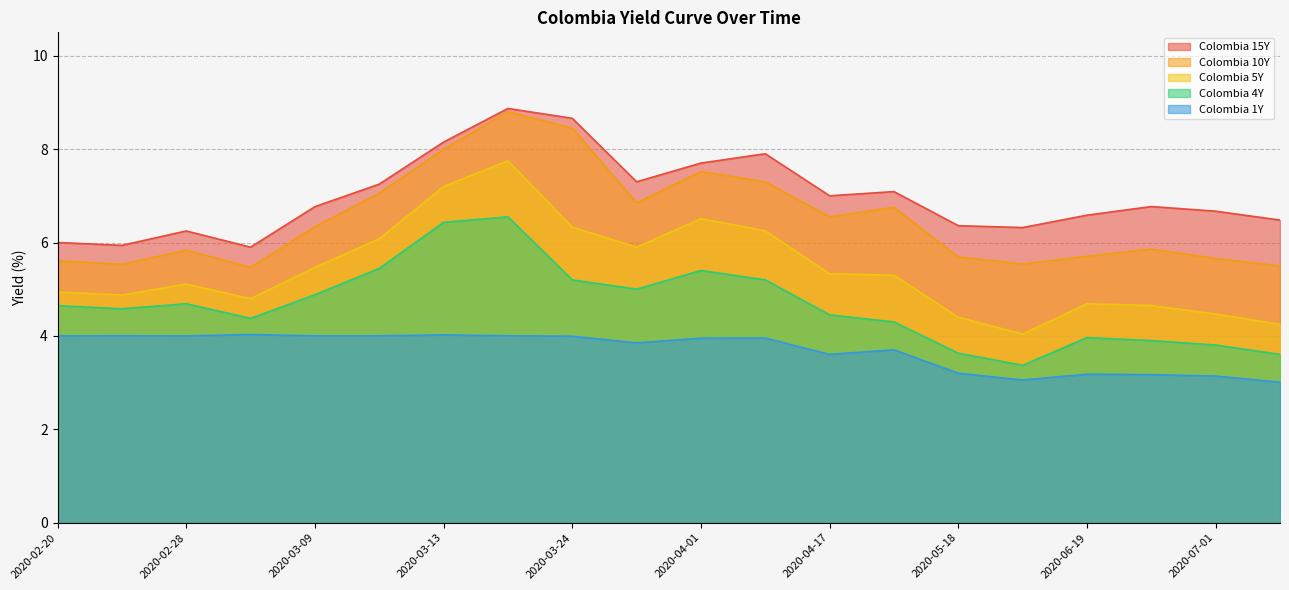

In Colombia 5Y, how many points are higher than both neighbors (excluding endpoints)?

4